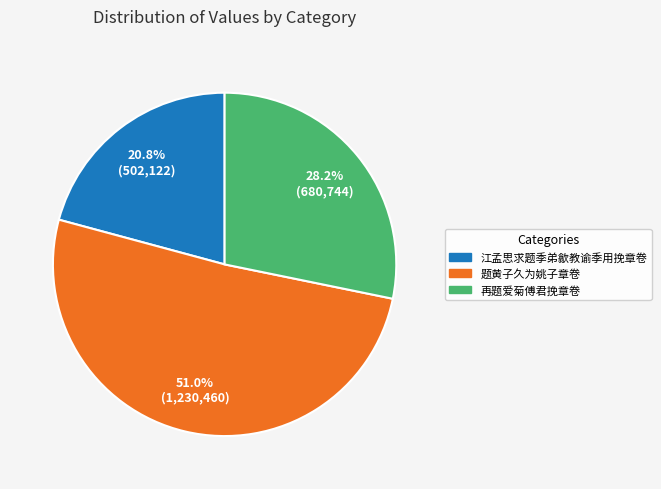

Between 再题爱菊傅君挽章卷 and 江孟思求题季弟歙教谕季用挽章卷, which is larger?

再题爱菊傅君挽章卷